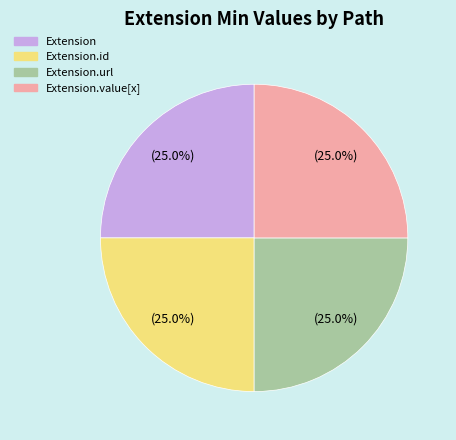

Does any single category account for the majority?

No